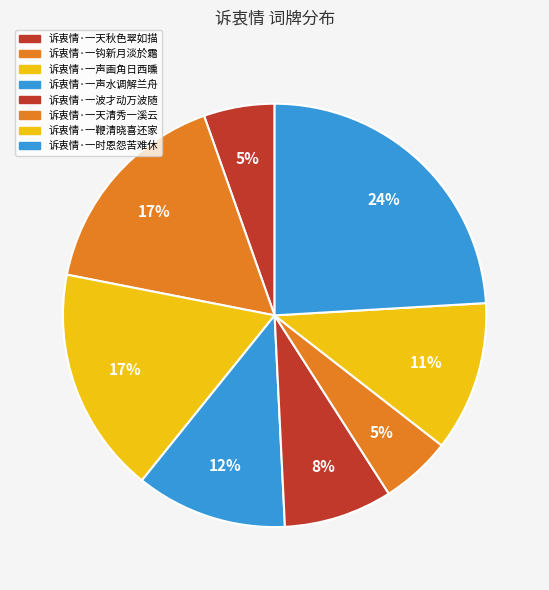

Which has a higher value, 诉衷情·一天秋色翠如描 or 诉衷情·一声画角日西曛?

诉衷情·一声画角日西曛